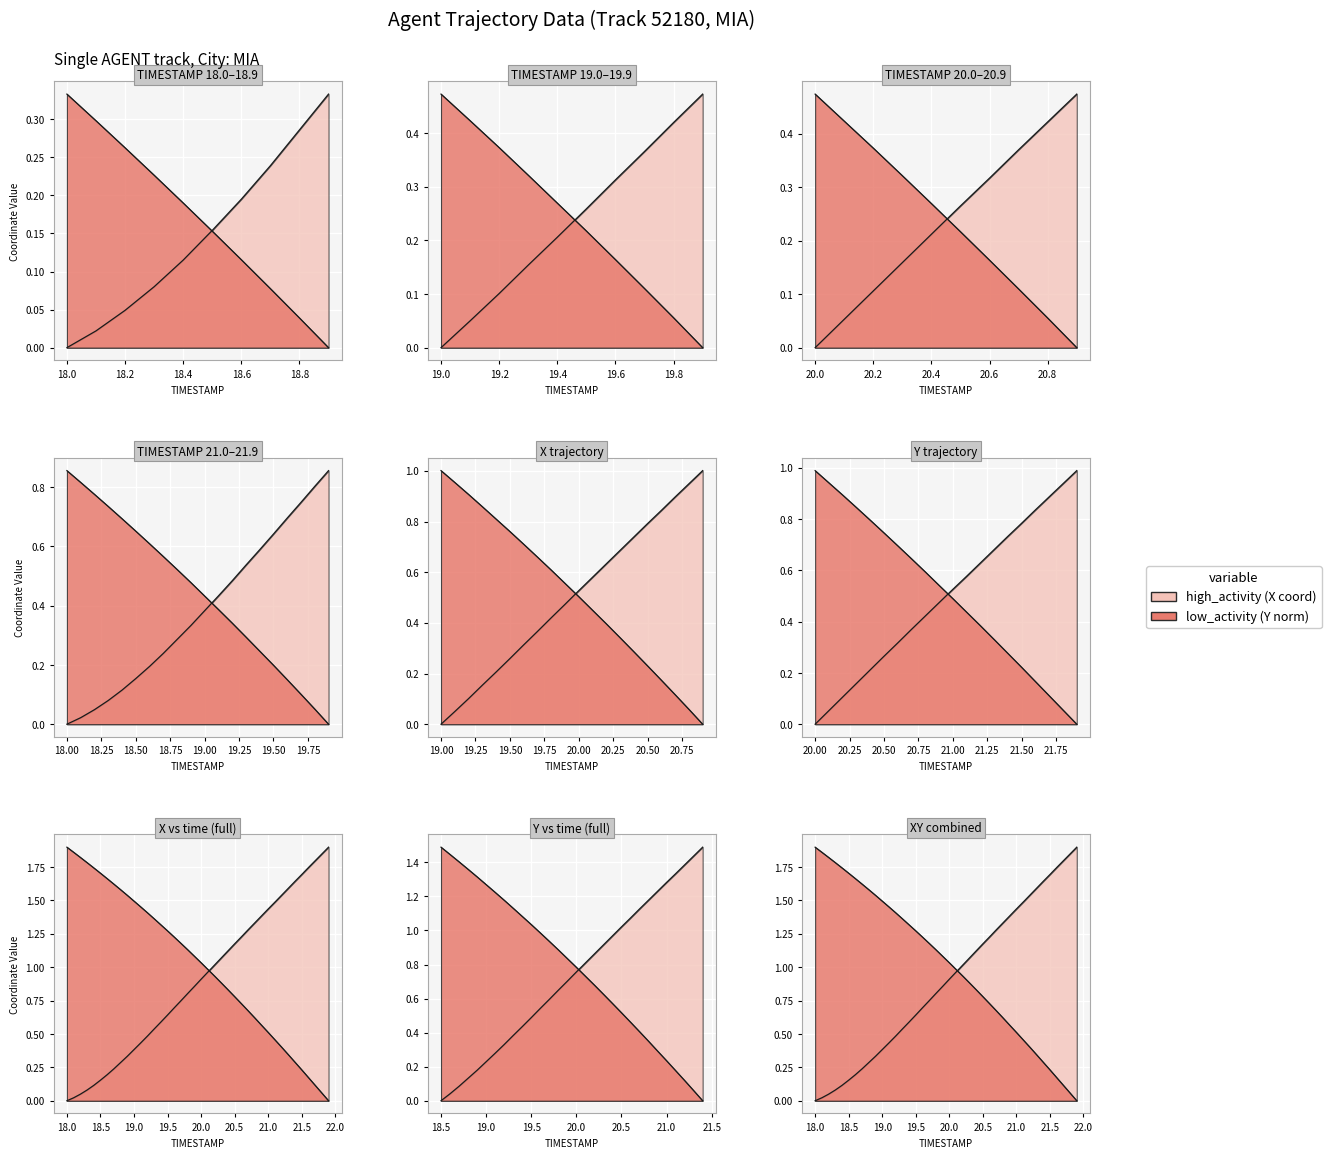

Between 19.2 and 20.3, which is larger?

20.3